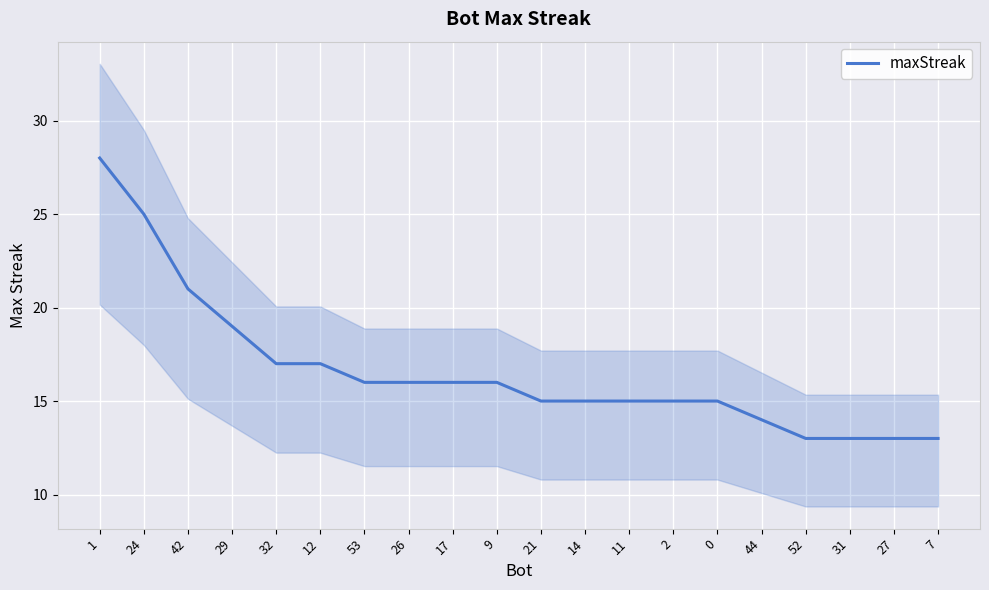

Where is the data nearest to the value 20?

42